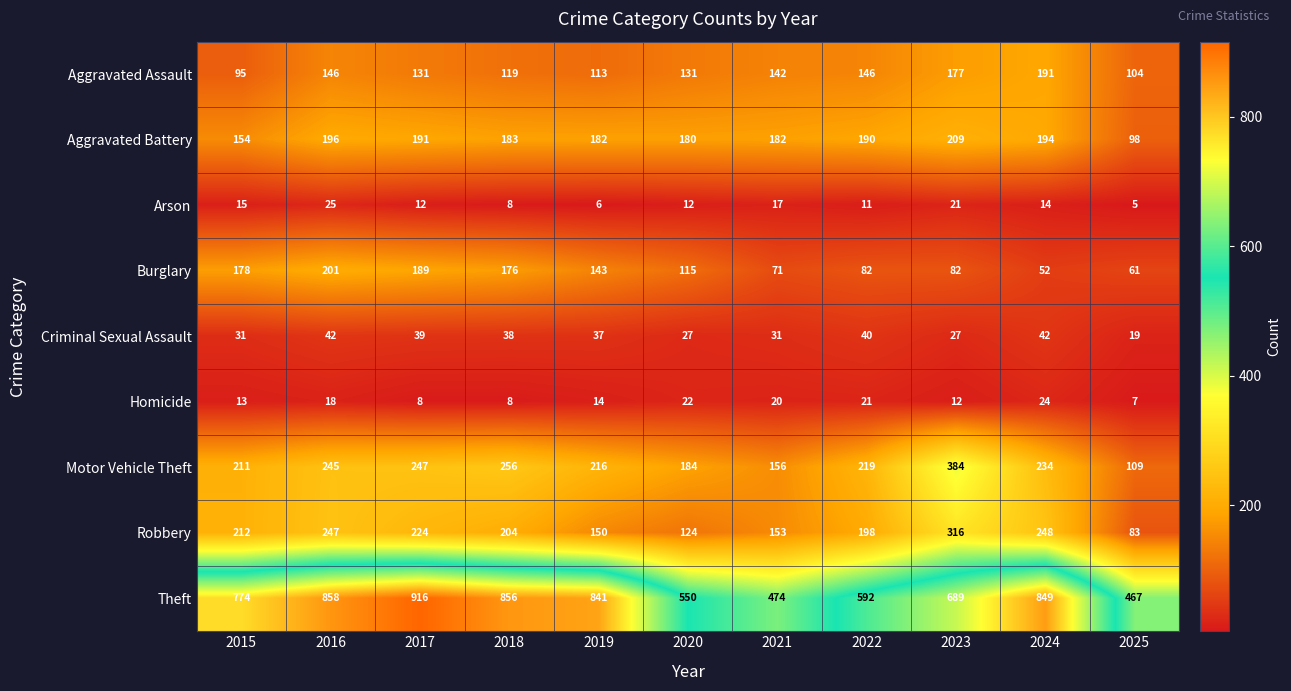

Rank the series at 2017 from highest to lowest value.

Theft, Motor Vehicle Theft, Robbery, Aggravated Battery, Burglary, Aggravated Assault, Criminal Sexual Assault, Arson, Homicide